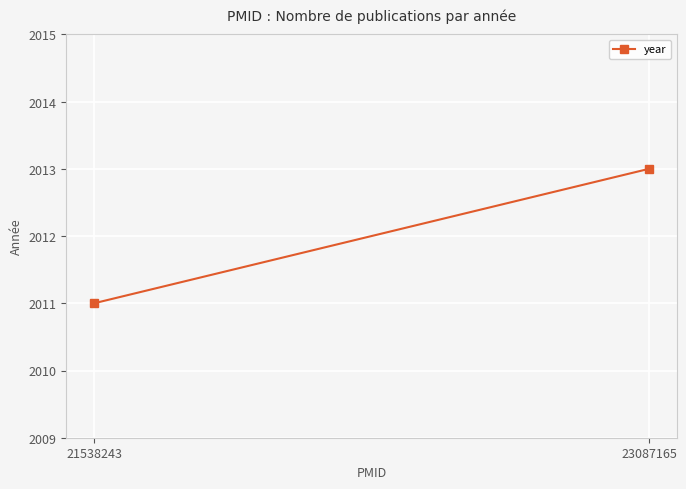

The value at 21538243 is 2011. True or false?

True